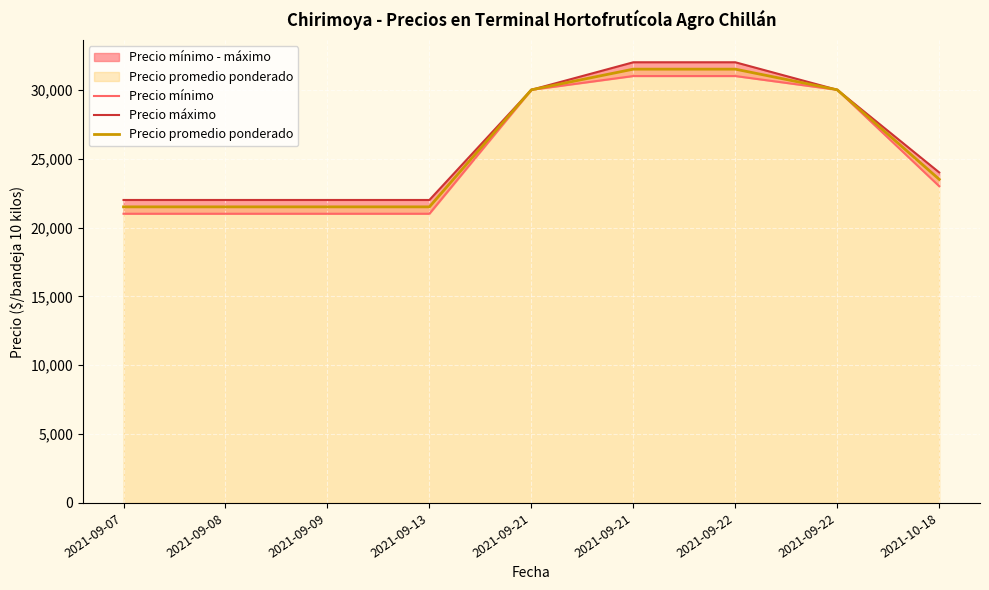

What is the minimum value for Precio mínimo?

21000